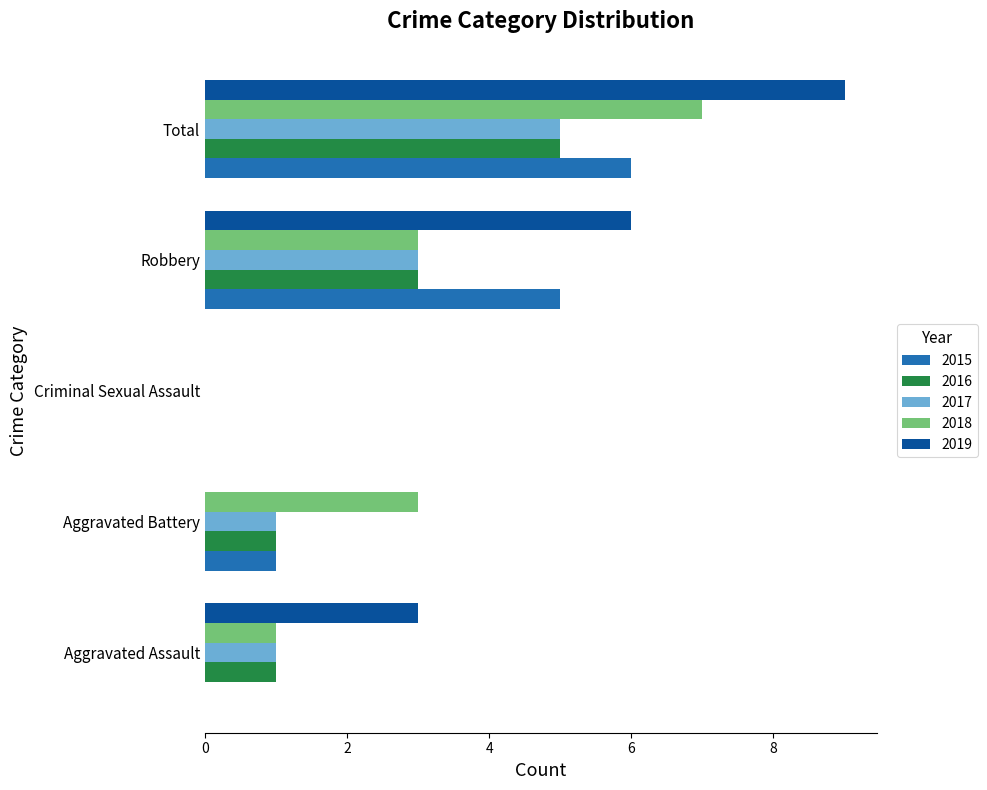

Which series has the largest range (max minus min)?

2019